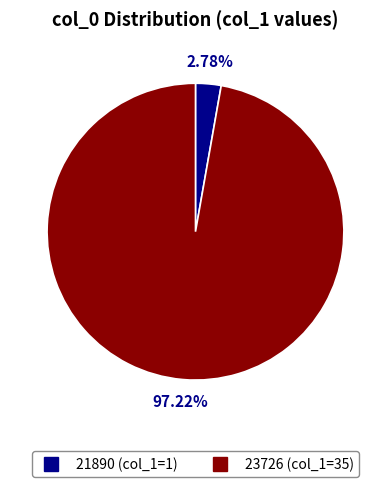

What is the ratio of the value at 23726 to the value at 21890?

35.0